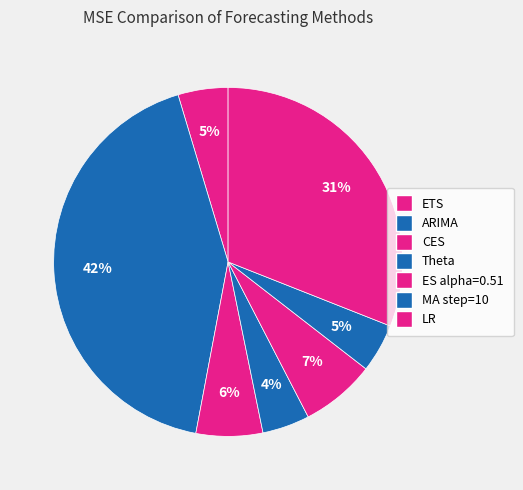

Which slice is the smallest?

Theta